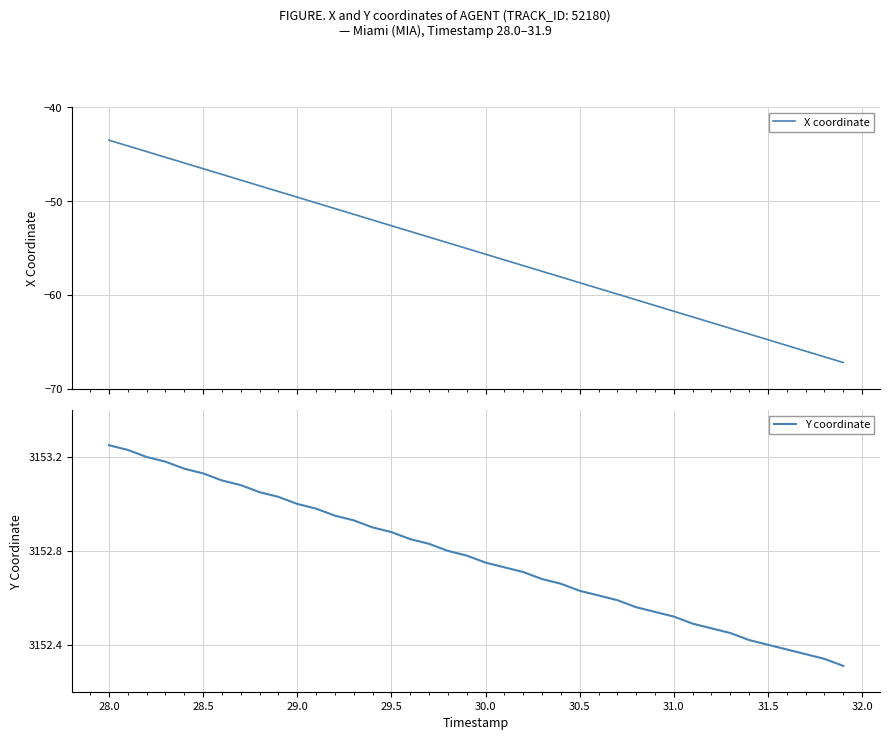

Which series has the largest range (max minus min)?

X coordinate